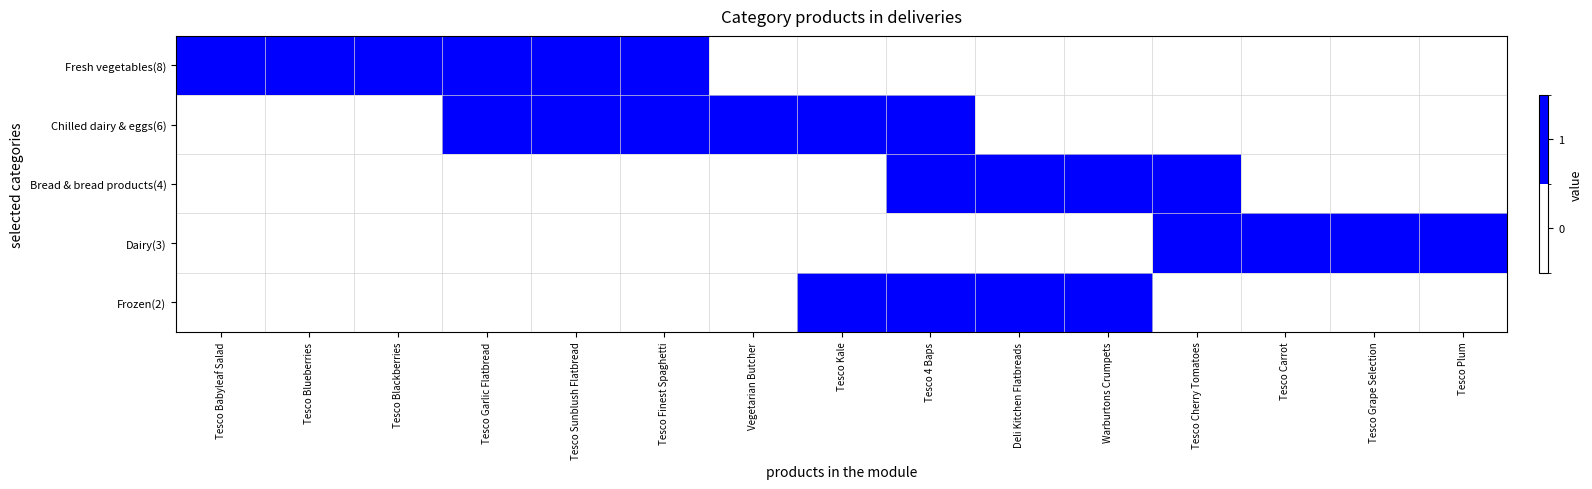

At how many categories does at least one series exceed 0?

15